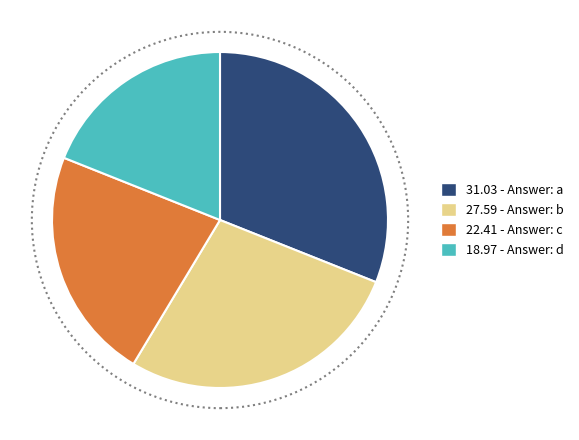

Does any single category account for the majority?

No